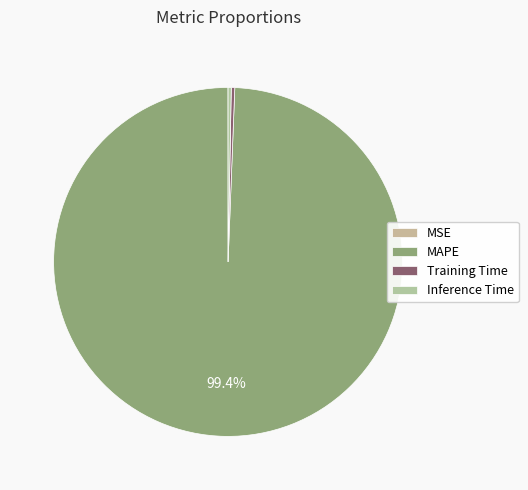

Which has a higher value, MAPE or Training Time?

MAPE